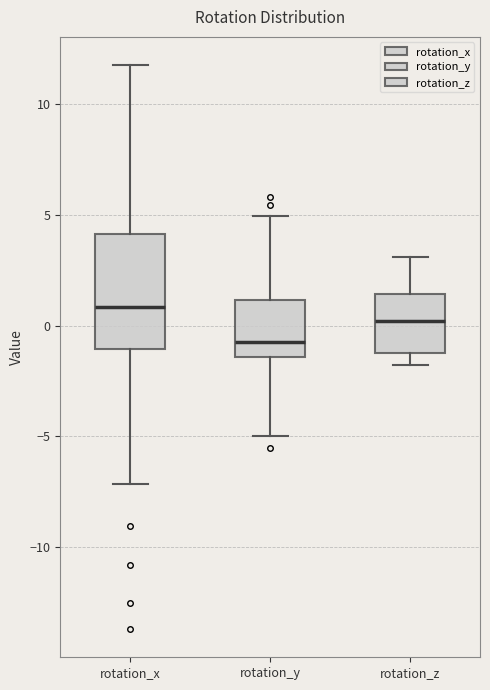

Where does the upper whisker of the box for rotation_x end on the y-axis? The values are not printed on the chart, so give them approximately, as read against the axis.

12.0